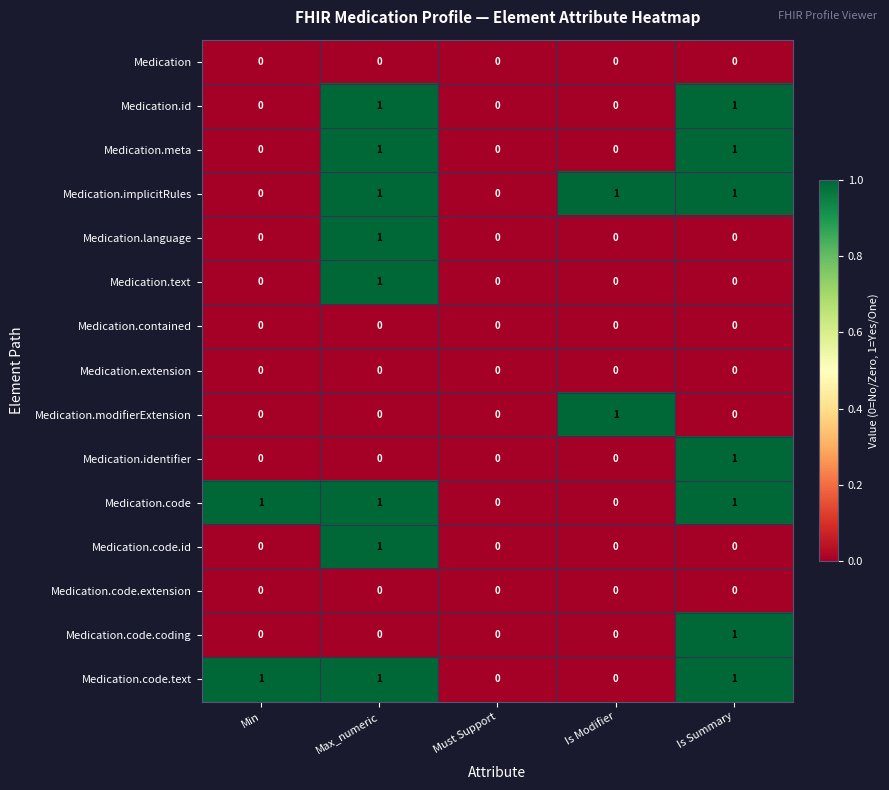

What value does the data have at Min?

1